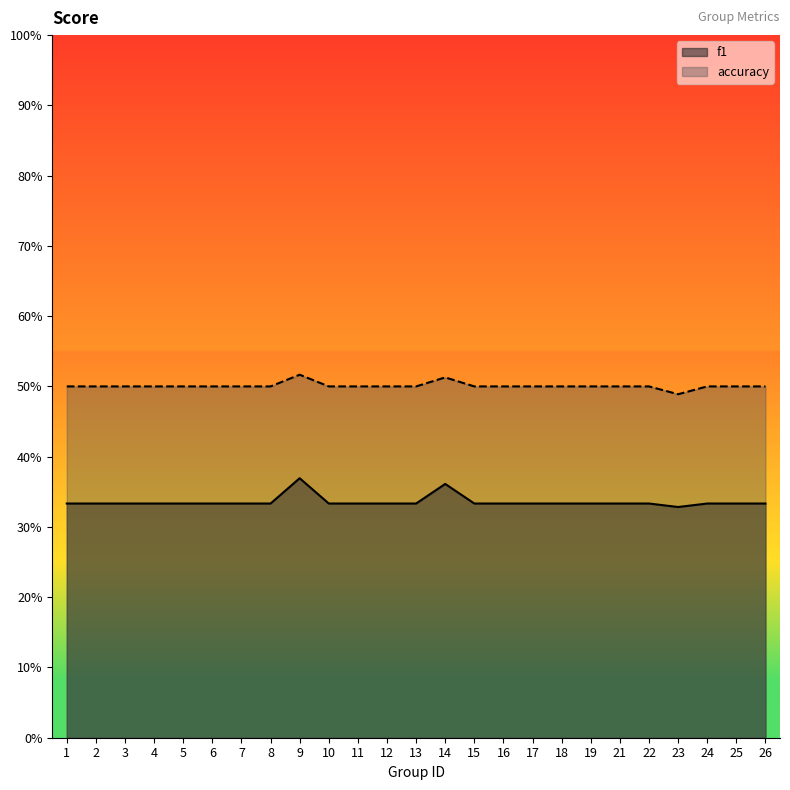

Count the f1 values in the range 0 to 1.

25